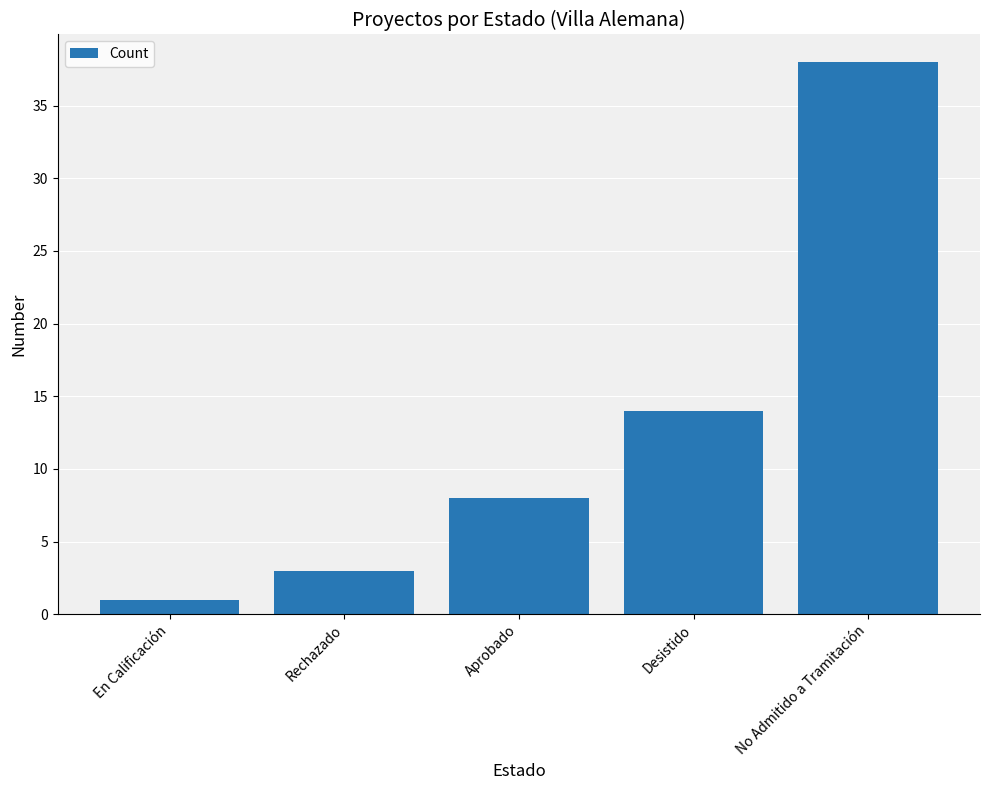

Reading right to left, what are all the values shown in this chart?

38	14	8	3	1